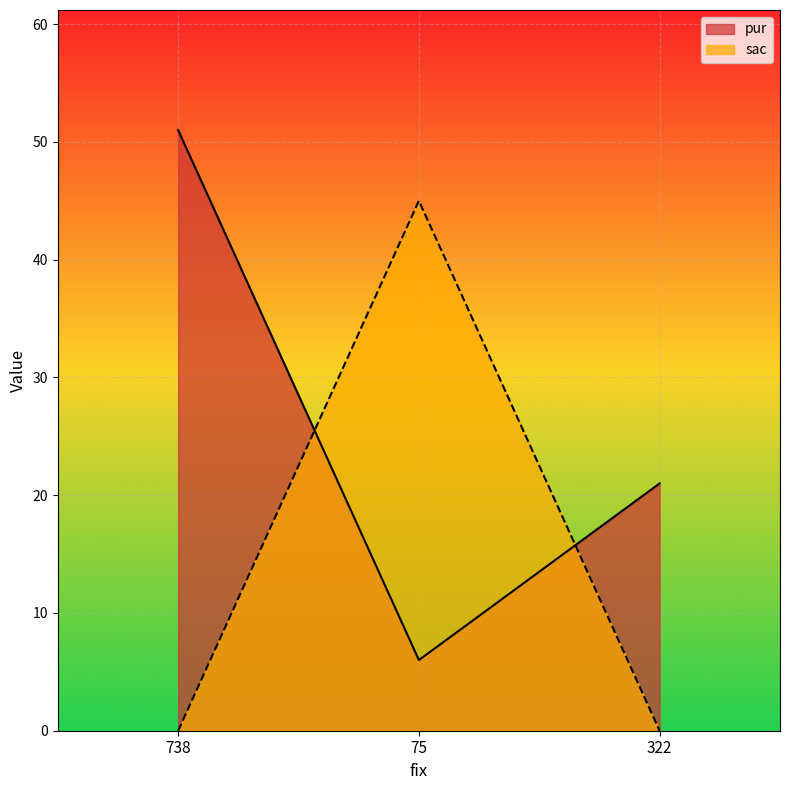

How many pur values are between 6 and 51?

3